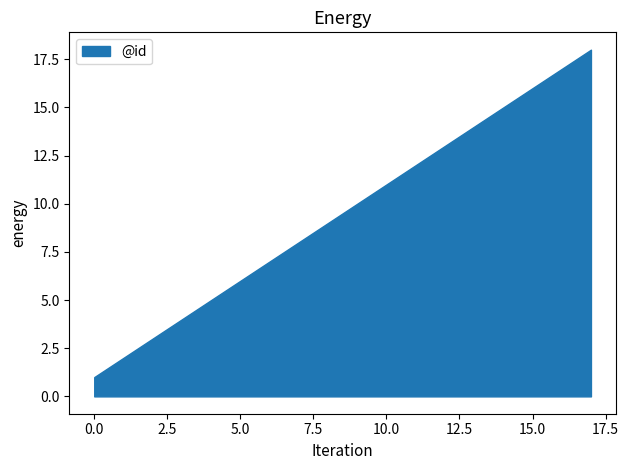

What is the change in value from 1 to 13?

+12